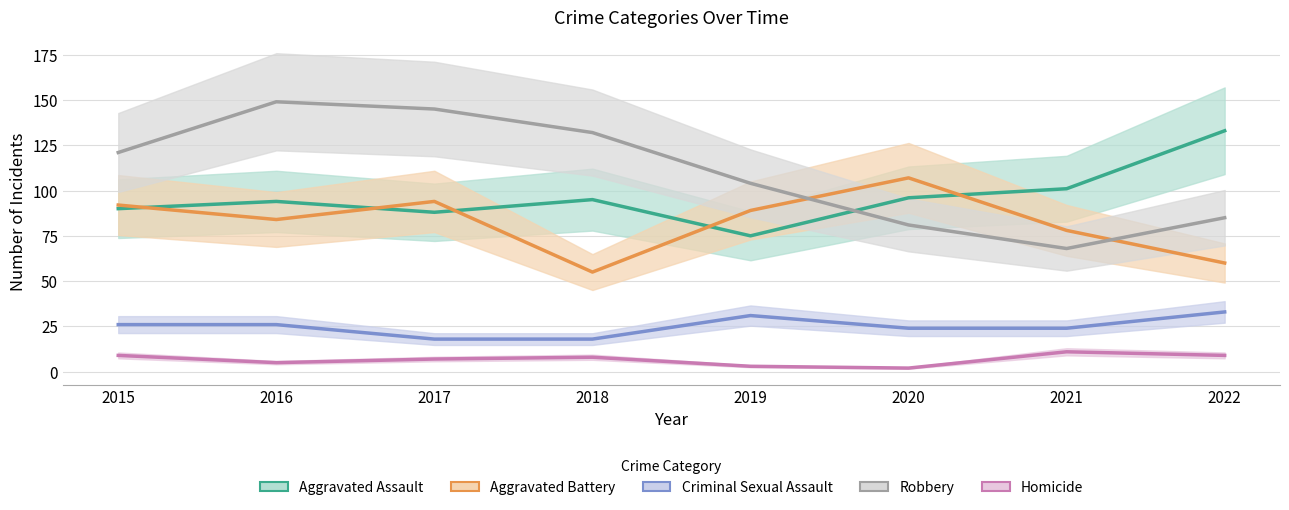

Where do Aggravated Battery and Robbery first cross each other?

2019 and 2020